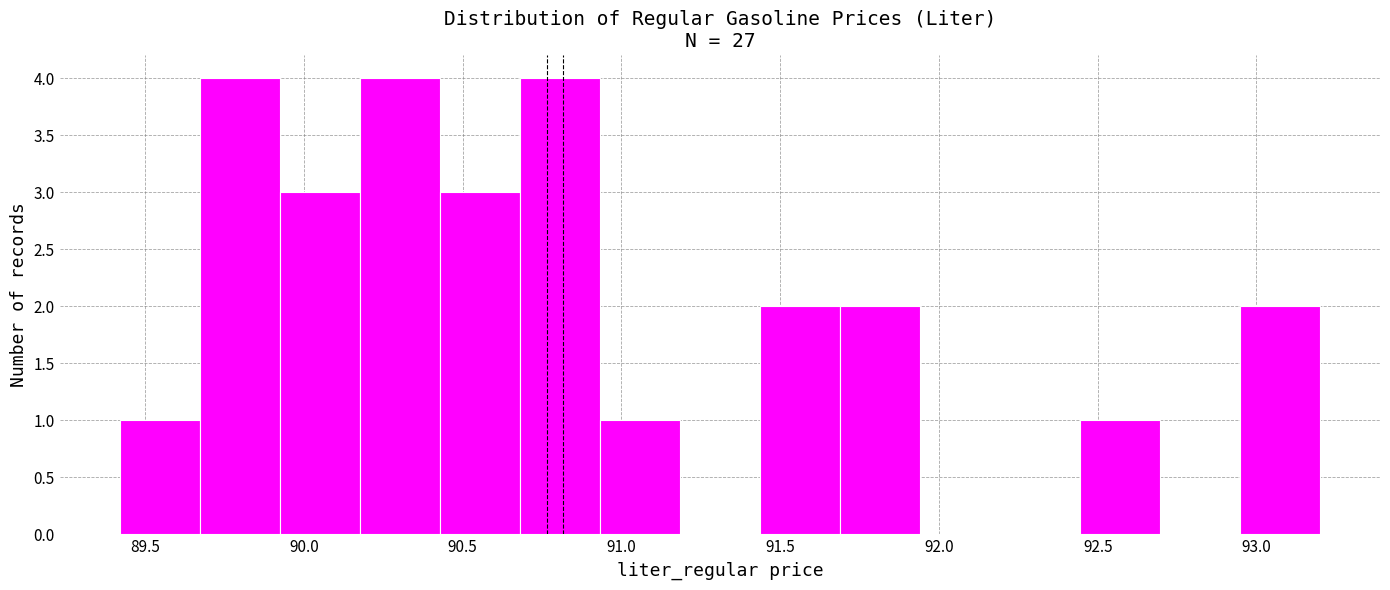

Reading left to right, transcribe this chart: for each bar, give the range it covers on the x-axis and its height. Neither the bar edges nor the heights are printed on the chart, so give them approximately, as read against the axes.

89.40 to 89.65: 1
89.65 to 89.90: 4
89.90 to 90.20: 3
90.20 to 90.45: 4
90.45 to 90.70: 3
90.70 to 90.95: 4
90.95 to 91.20: 1
91.20 to 91.45: 0
91.45 to 91.70: 2
91.70 to 91.95: 2
91.95 to 92.20: 0
92.20 to 92.45: 0
92.45 to 92.70: 1
92.70 to 92.95: 0
92.95 to 93.20: 2